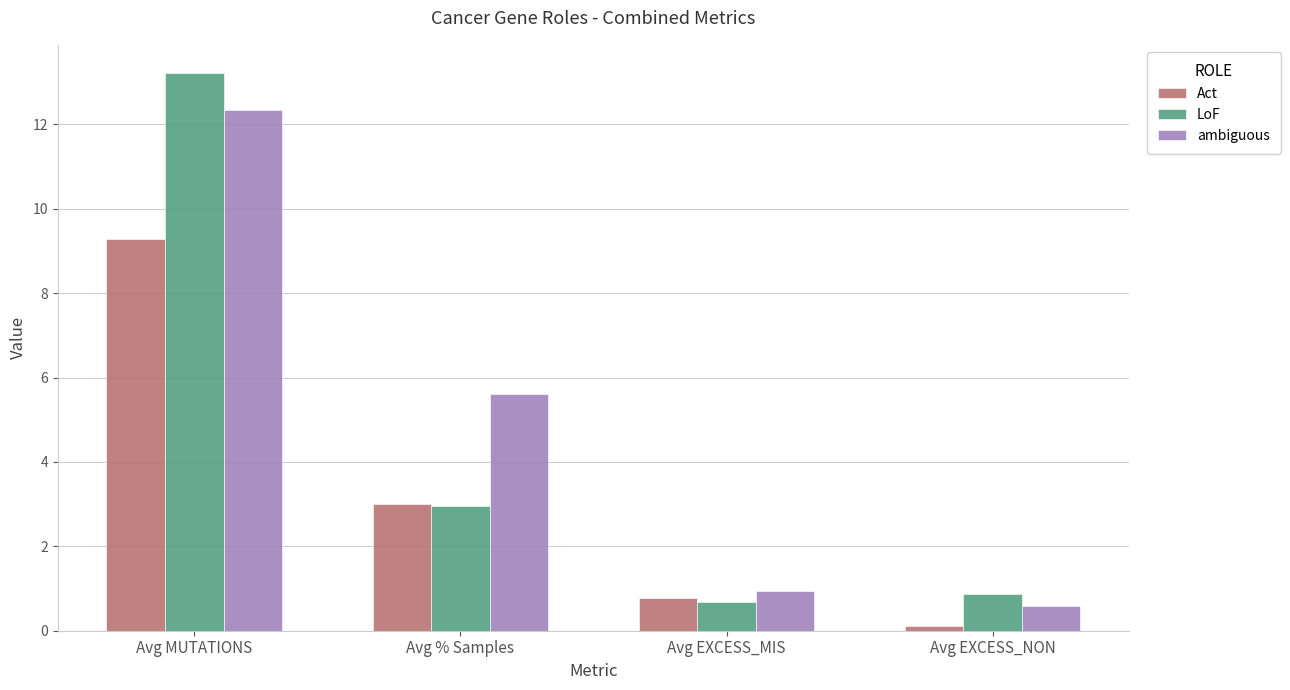

What is the difference between the second highest and minimum values in the Act series?

2.9